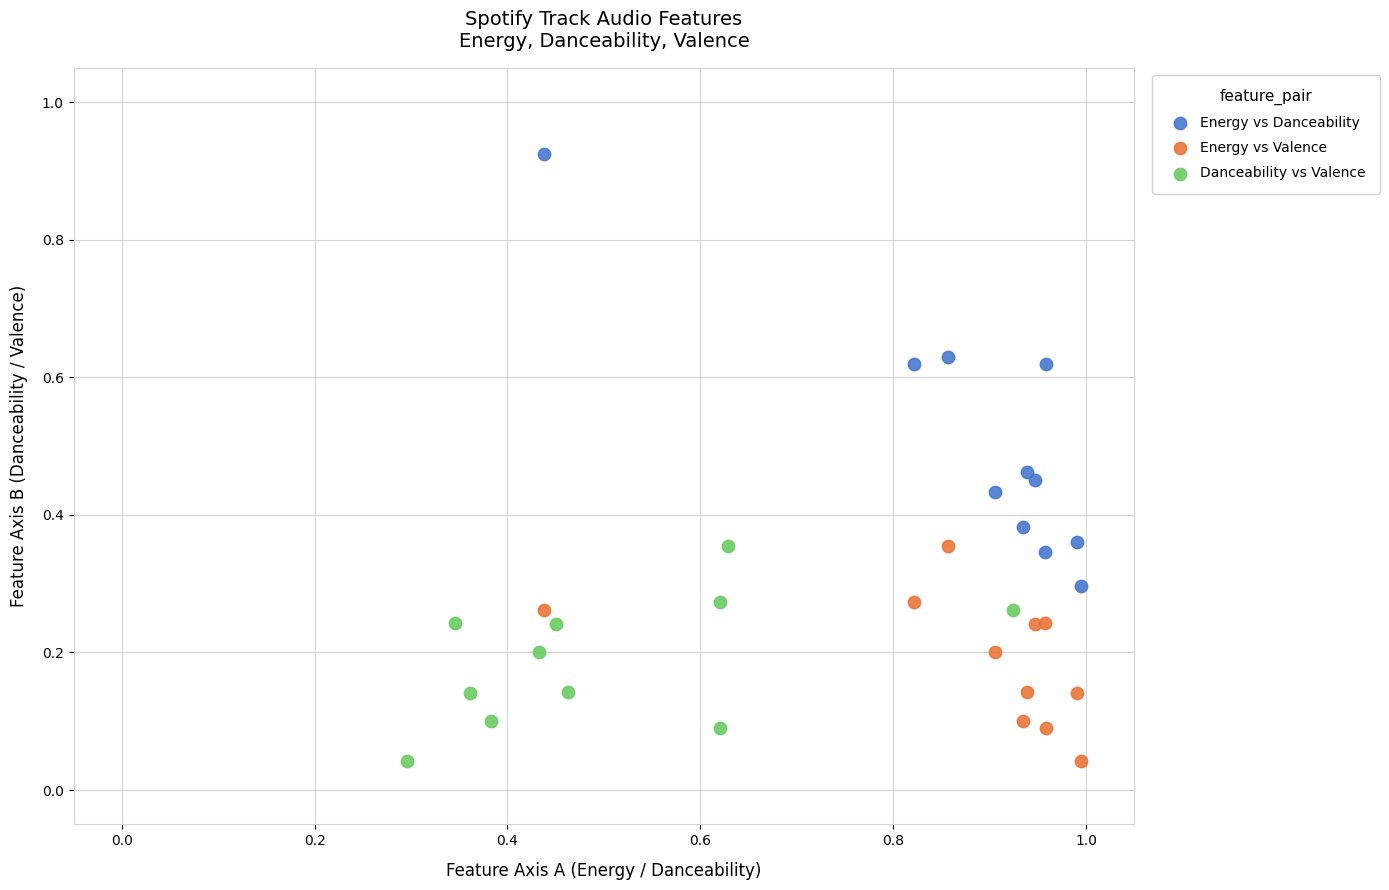

Which series has the largest Y range (max minus min)?

Energy vs Danceability